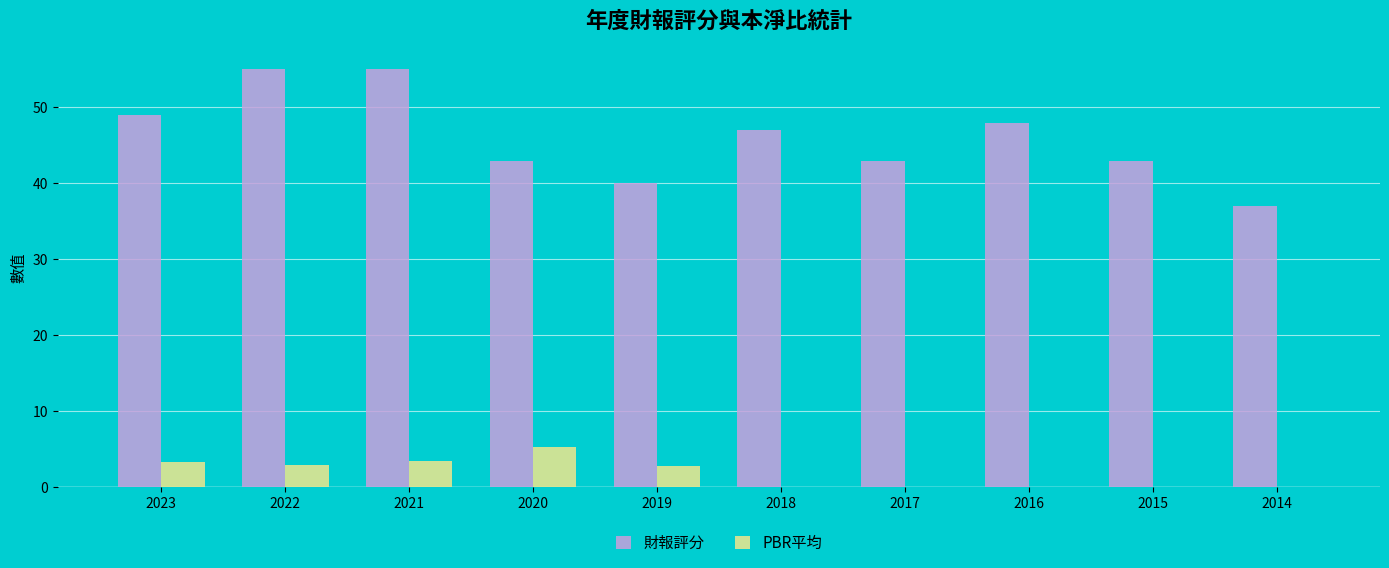

Is the value of PBR平均 at 2017 greater than the value of 財報評分 at 2019?

No